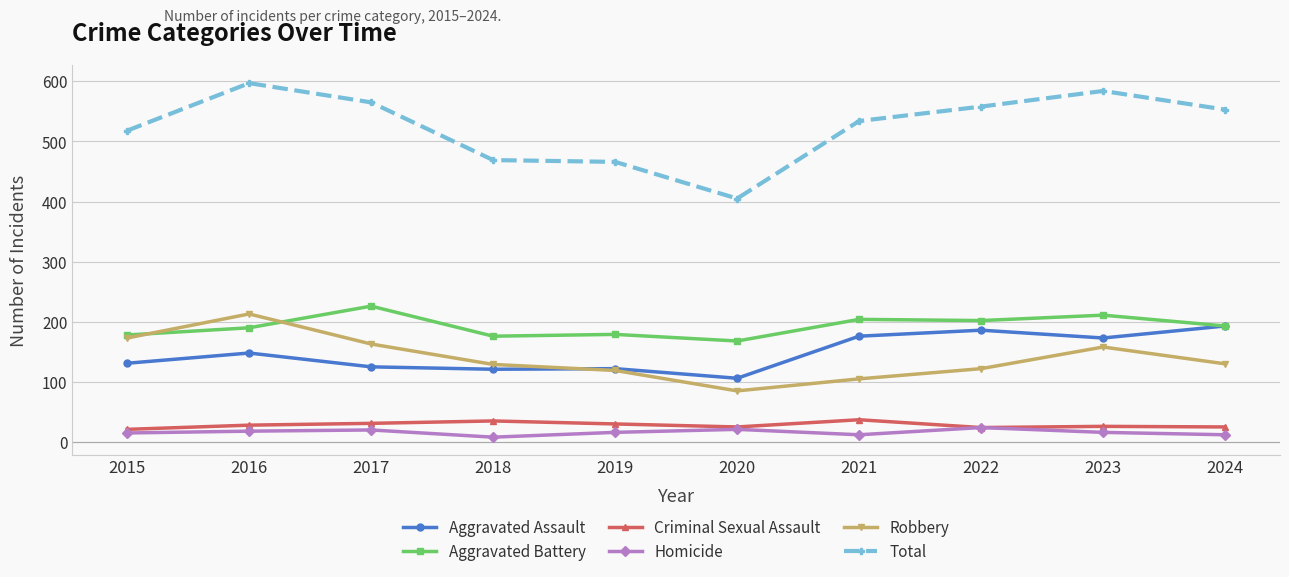

What is the value of the Aggravated Assault point at the 10th from the left?

193